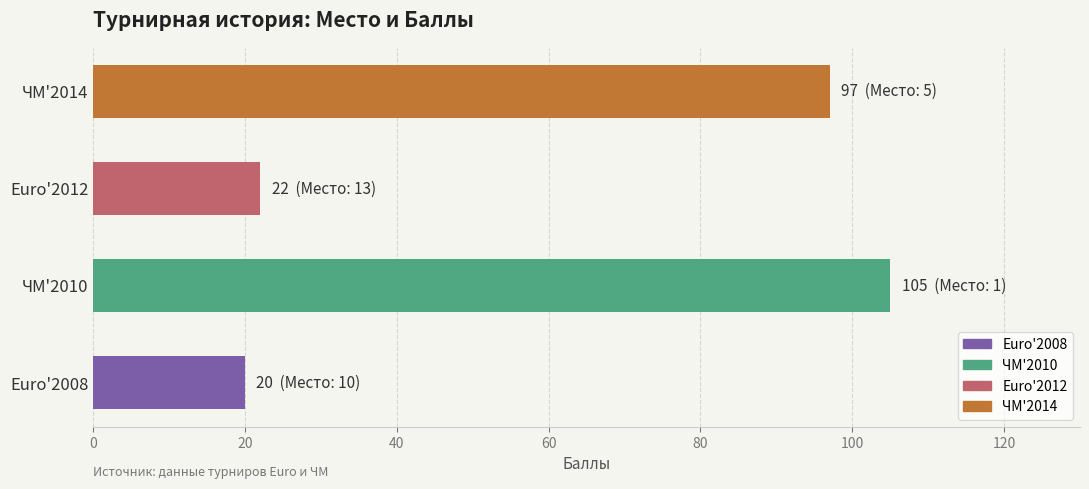

What is the difference between the maximum and minimum values?

85